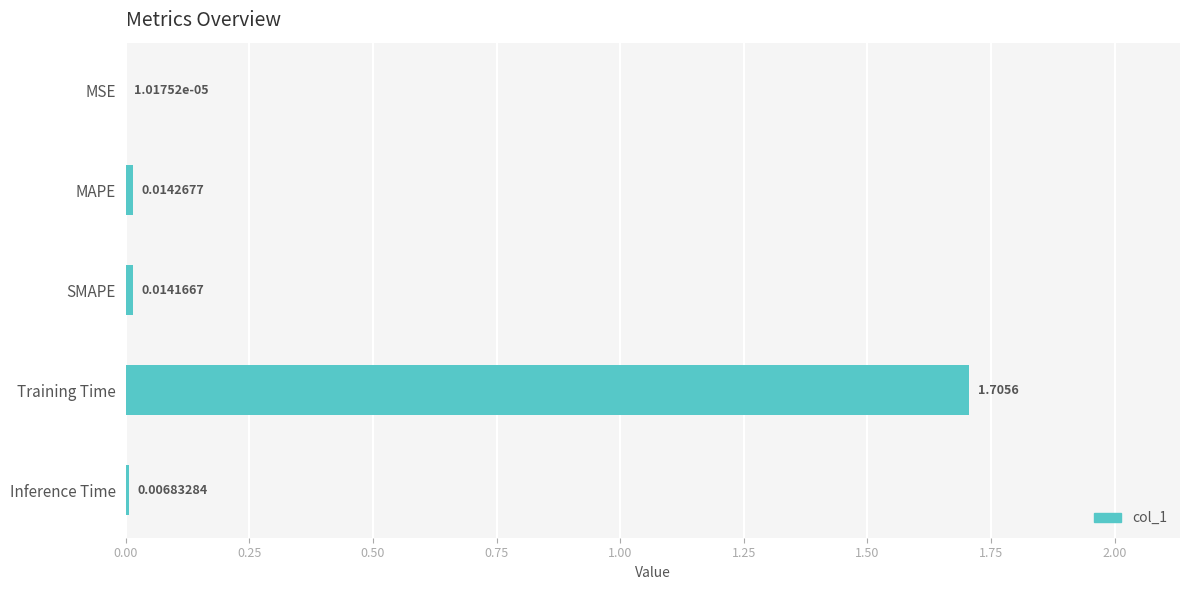

Between SMAPE and Inference Time, which is larger?

SMAPE